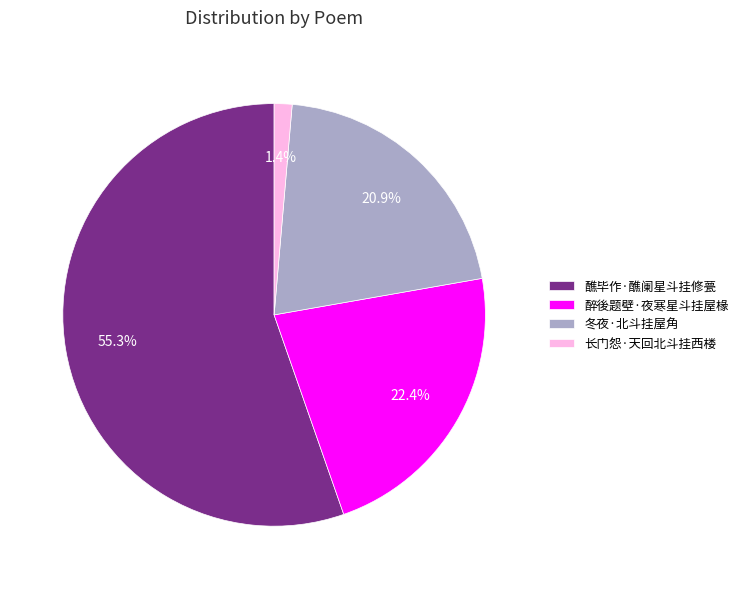

To the nearest percent, what percentage of the pie is 醮毕作·醮阑星斗挂修甍?

55%